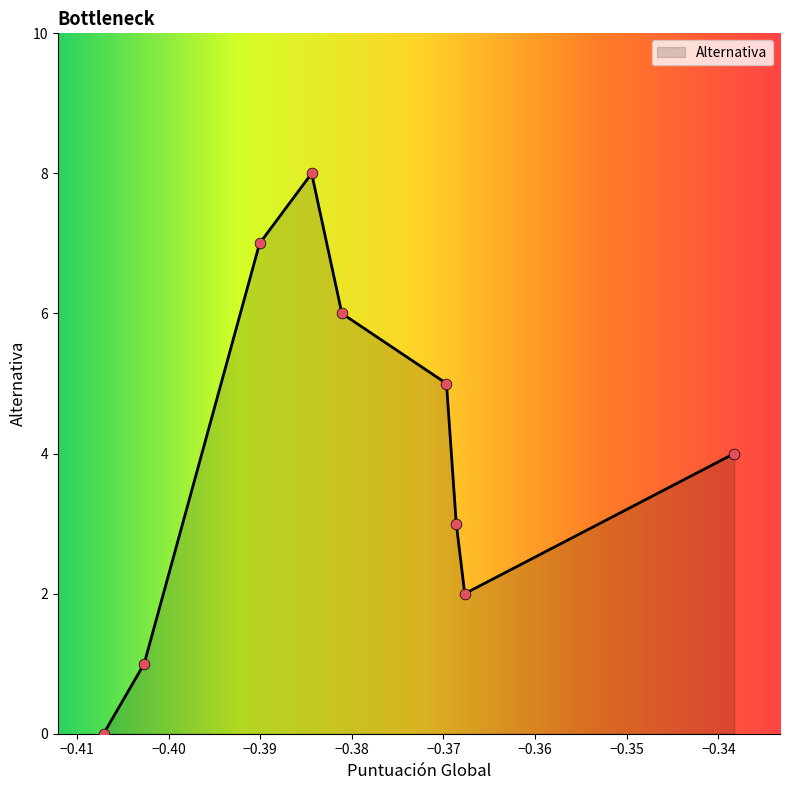

What is the difference between the maximum and minimum values?

8